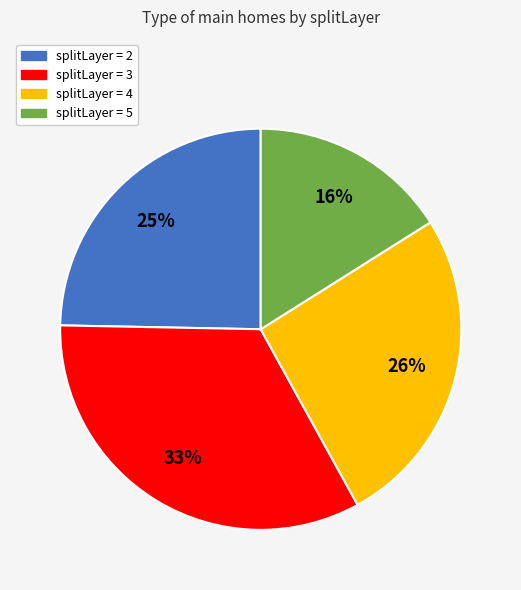

Is there any slice that represents more than half of the pie?

No